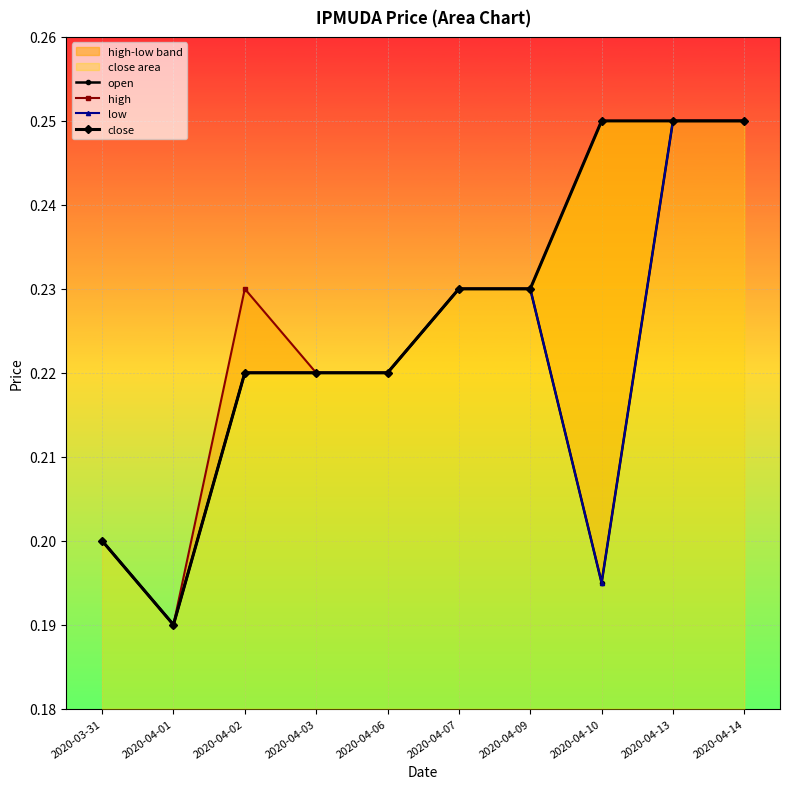

How many interior local valleys does the close series have?

1